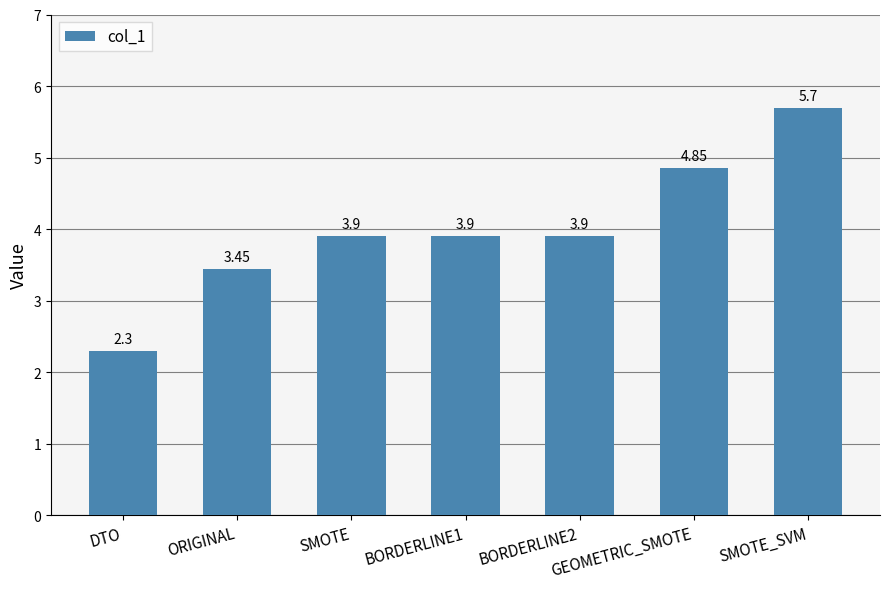

What is the greatest value displayed?

5.7